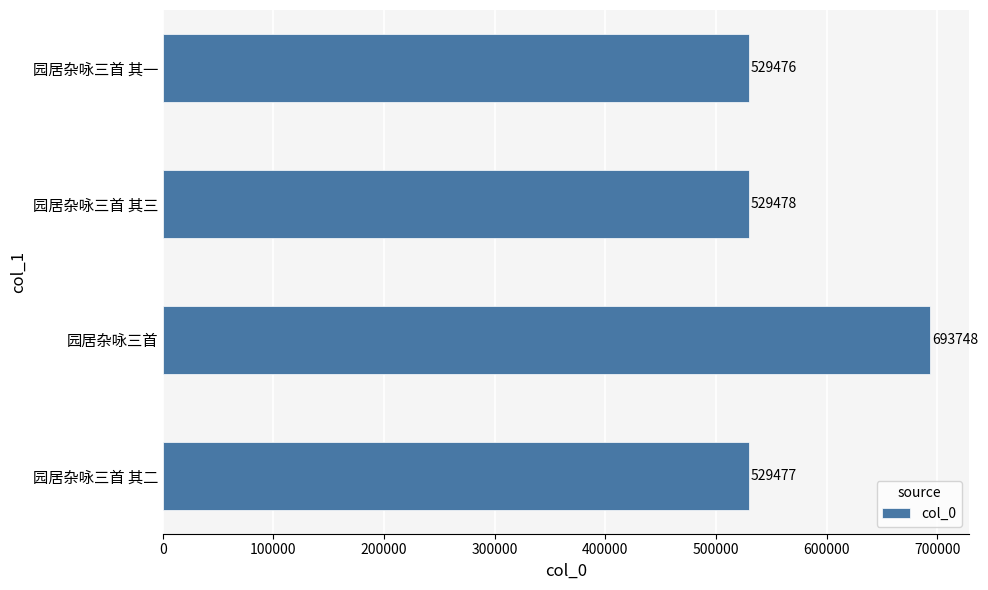

What is the maximum value shown in the chart?

693748